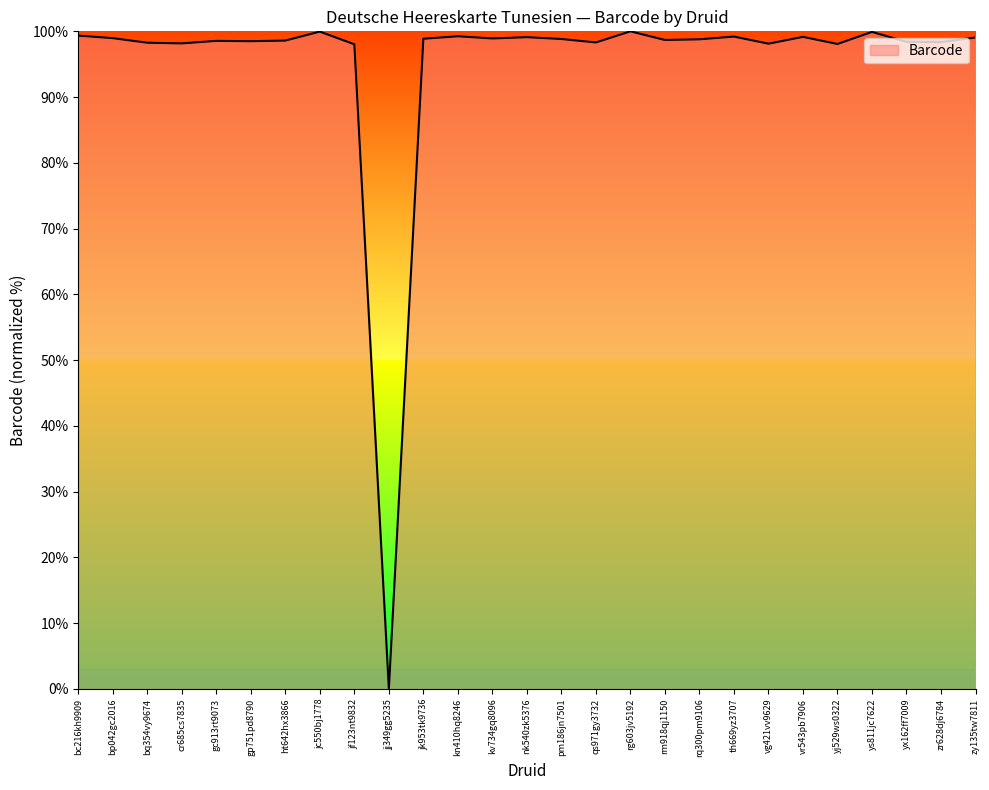

What position from the left is th669yz3707?

20